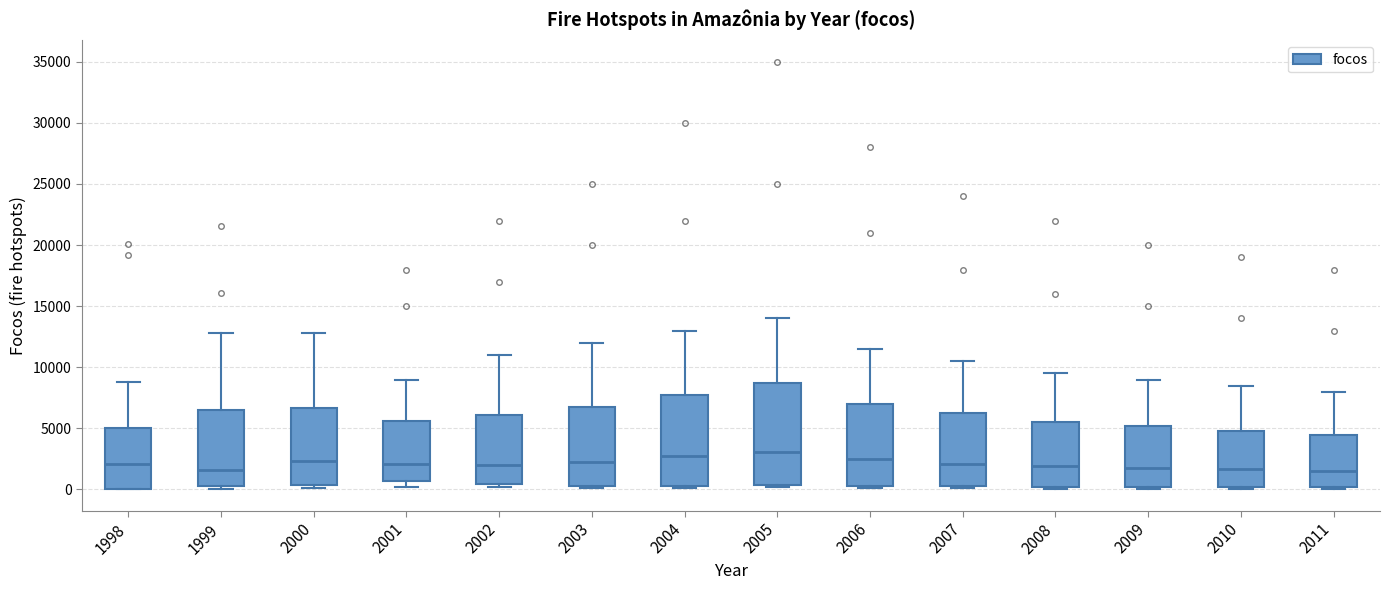

Reading left to right, transcribe this box plot: for each box, give where its median line is, the range the box spans, and where its two whiskers end, as read against the y-axis. The values are not printed on the chart, so give them approximately, as read against the axis.

1998: median 2000, box 0 to 5000, whiskers 0 to 9000
1999: median 1500, box 500 to 6500, whiskers 0 to 13000
2000: median 2500, box 500 to 6500, whiskers 0 to 13000
2001: median 2000, box 500 to 5500, whiskers 0 to 9000
2002: median 2000, box 500 to 6000, whiskers 0 to 11000
2003: median 2500, box 500 to 7000, whiskers 0 to 12000
2004: median 3000, box 500 to 8000, whiskers 0 to 13000
2005: median 3000, box 500 to 9000, whiskers 0 to 14000
2006: median 2500, box 500 to 7000, whiskers 0 to 11500
2007: median 2000, box 500 to 6000, whiskers 0 to 10500
2008: median 2000, box 0 to 5500, whiskers 0 (just below the box's lower edge) to 9500
2009: median 2000, box 0 to 5000, whiskers 0 to 9000
2010: median 1500, box 0 to 5000, whiskers 0 to 8500
2011: median 1500, box 0 to 4500, whiskers 0 to 8000